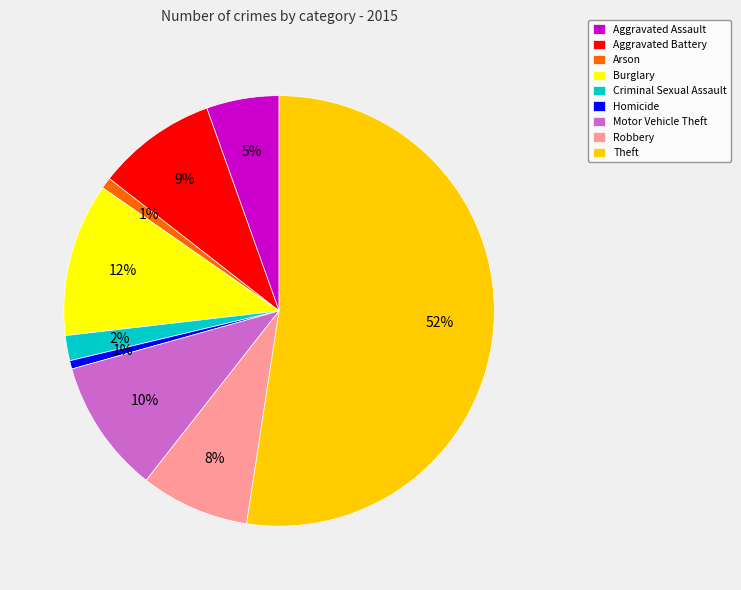

To the nearest percent, what is the average slice percentage?

11%